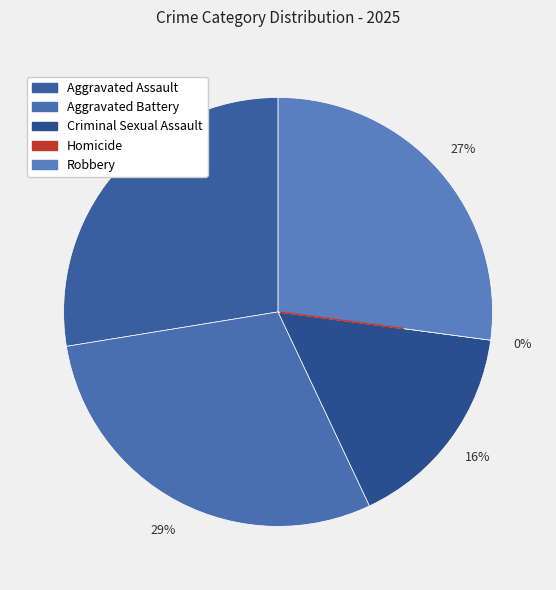

To the nearest percent, what is the difference between the largest and smallest slice percentages?

29%